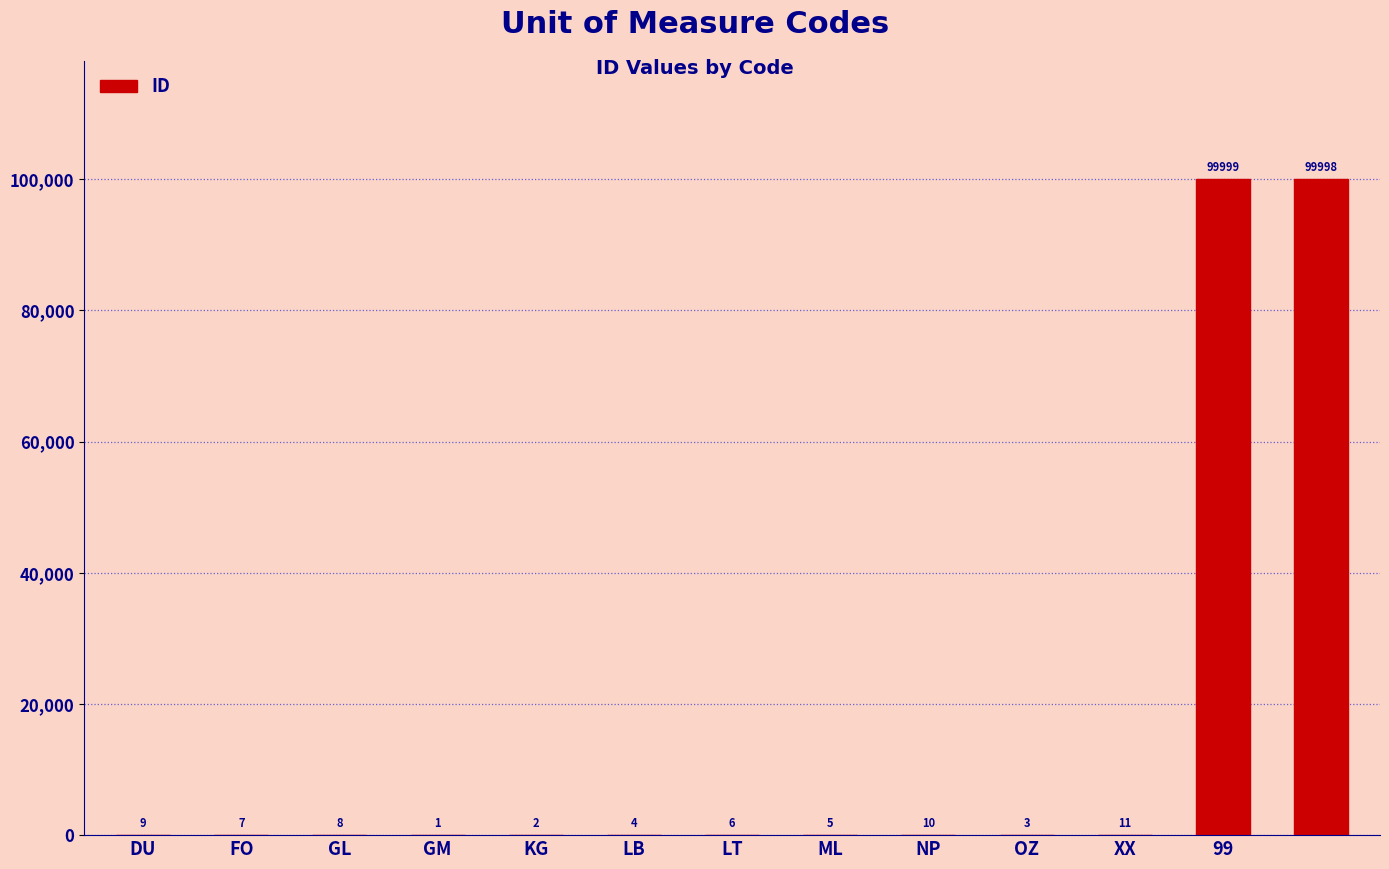

What is the maximum value shown in the chart?

99999